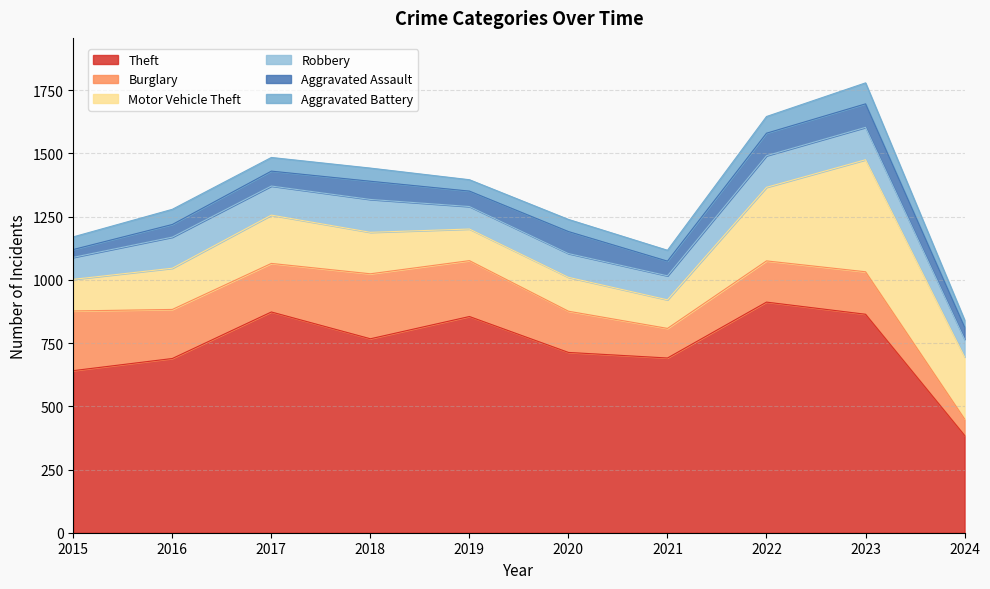

What is the difference between the Theft values at 2024 and 2023?

479